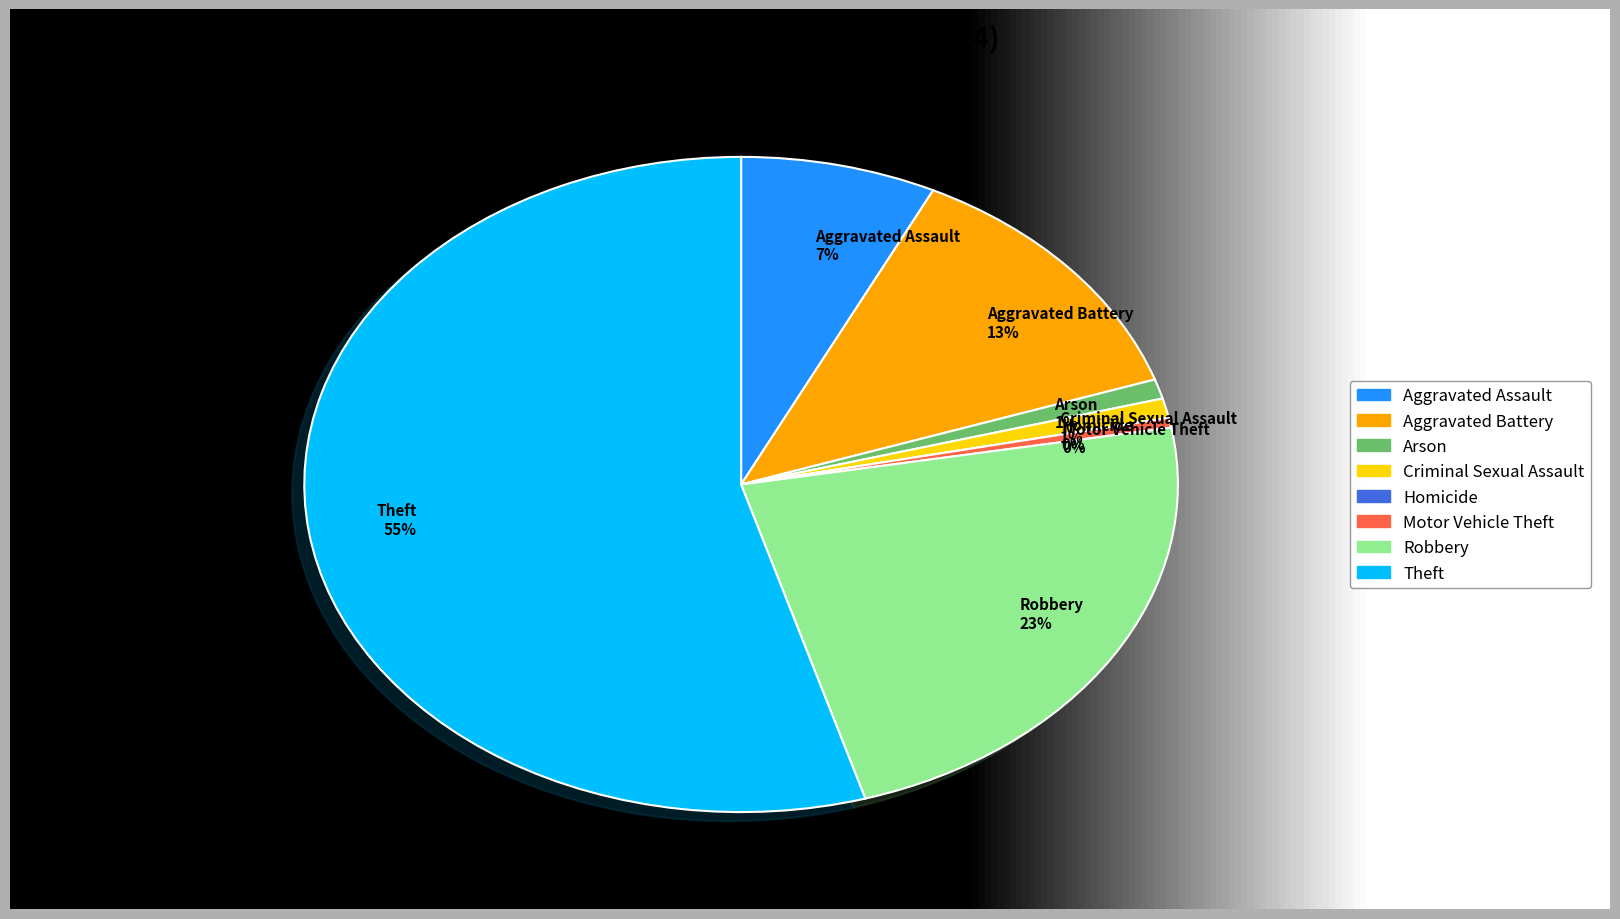

How many segments does this pie chart have?

8